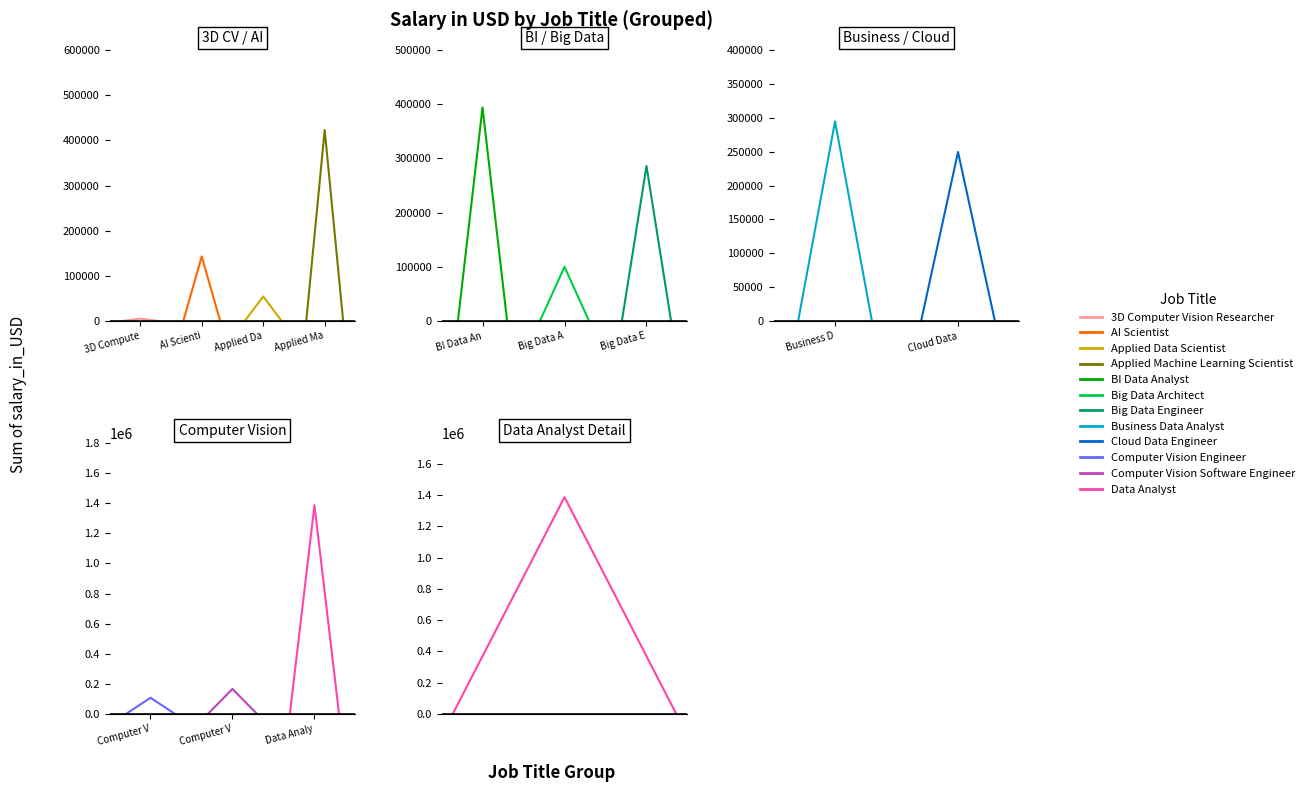

Count the number of categories in the chart.

12